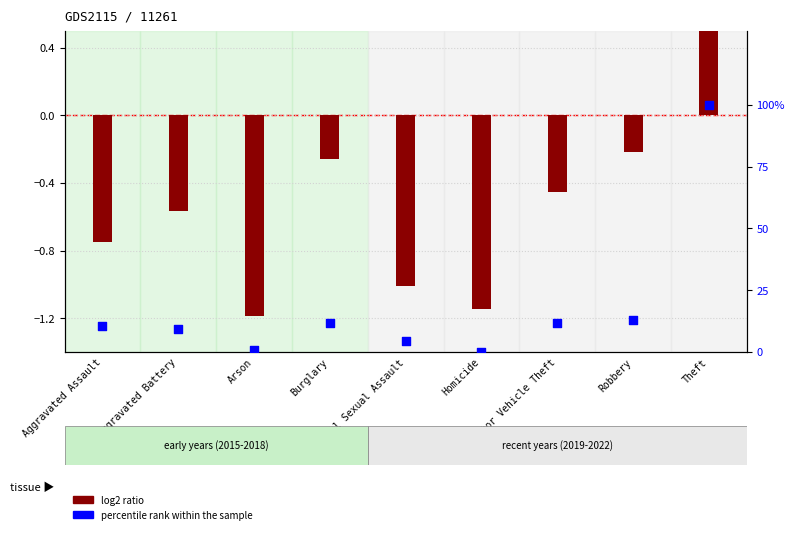

Which series contains the lowest Y value?

log2 ratio